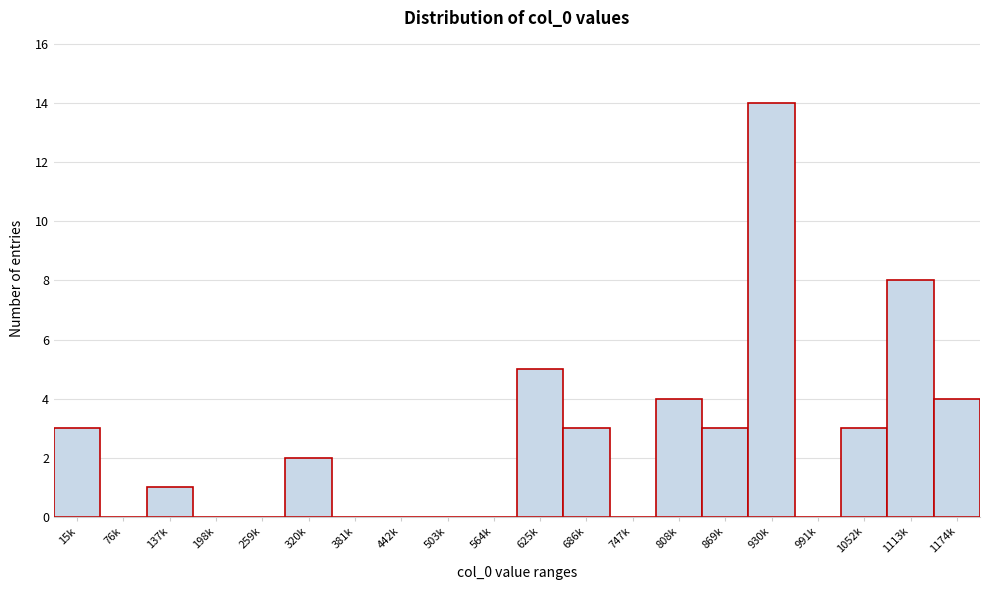

Reading right to left, transcribe all the data shown in this chart.

1174k=4	1113k=8	1052k=3	991k=0	930k=14	869k=3	808k=4	747k=0	686k=3	625k=5	564k=0	503k=0	442k=0	381k=0	320k=2	259k=0	198k=0	137k=1	76k=0	15k=3